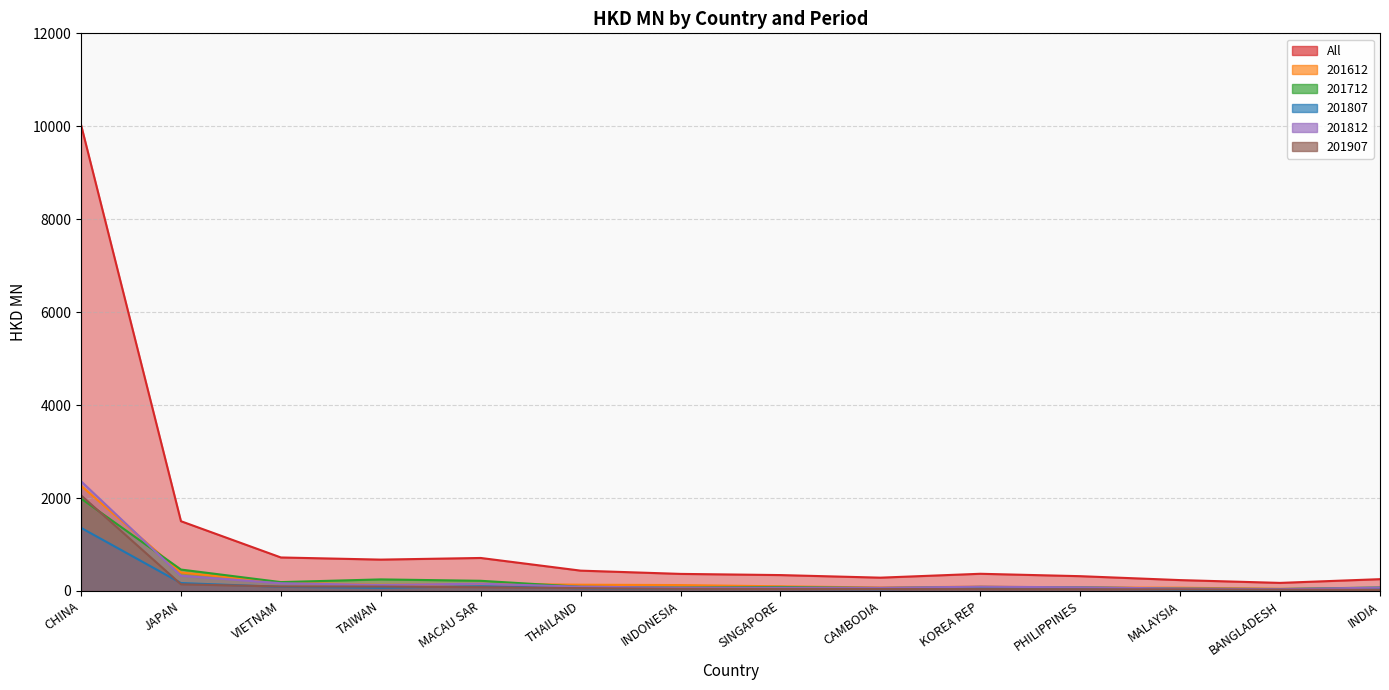

Reading left to right, transcribe all the data shown in this chart.

All: CHINA=10032.8	JAPAN=1501.5	VIETNAM=721.1	TAIWAN=675.0	MACAU SAR=710.2	THAILAND=437.6	INDONESIA=367.4	SINGAPORE=342.1	CAMBODIA=286.5	KOREA REP=370.1	PHILIPPINES=318.5	MALAYSIA=234.0	BANGLADESH=173.8	INDIA=254.1
201612: CHINA=2265.1	JAPAN=397.6	VIETNAM=178.9	TAIWAN=133.9	MACAU SAR=153.8	THAILAND=135.0	INDONESIA=126.7	SINGAPORE=100.0	CAMBODIA=74.5	KOREA REP=93.4	PHILIPPINES=74.3	MALAYSIA=70.6	BANGLADESH=45.2	INDIA=45.9
201712: CHINA=1989.1	JAPAN=460.9	VIETNAM=191.0	TAIWAN=248.9	MACAU SAR=219.0	THAILAND=90.5	INDONESIA=75.5	SINGAPORE=86.0	CAMBODIA=64.0	KOREA REP=87.1	PHILIPPINES=77.8	MALAYSIA=50.8	BANGLADESH=43.0	INDIA=75.4
201807: CHINA=1358.2	JAPAN=170.5	VIETNAM=88.5	TAIWAN=68.4	MACAU SAR=100.0	THAILAND=59.0	INDONESIA=48.1	SINGAPORE=43.6	CAMBODIA=37.7	KOREA REP=57.5	PHILIPPINES=49.7	MALAYSIA=26.5	BANGLADESH=18.9	INDIA=37.3
201812: CHINA=2362.0	JAPAN=328.3	VIETNAM=166.8	TAIWAN=129.3	MACAU SAR=156.8	THAILAND=92.2	INDONESIA=70.7	SINGAPORE=70.2	CAMBODIA=68.4	KOREA REP=92.1	PHILIPPINES=78.6	MALAYSIA=52.2	BANGLADESH=39.3	INDIA=73.1
201907: CHINA=2058.4	JAPAN=144.1	VIETNAM=95.9	TAIWAN=94.5	MACAU SAR=80.5	THAILAND=61.0	INDONESIA=46.5	SINGAPORE=42.2	CAMBODIA=41.9	KOREA REP=40.0	PHILIPPINES=38.1	MALAYSIA=34.0	BANGLADESH=27.4	INDIA=22.4